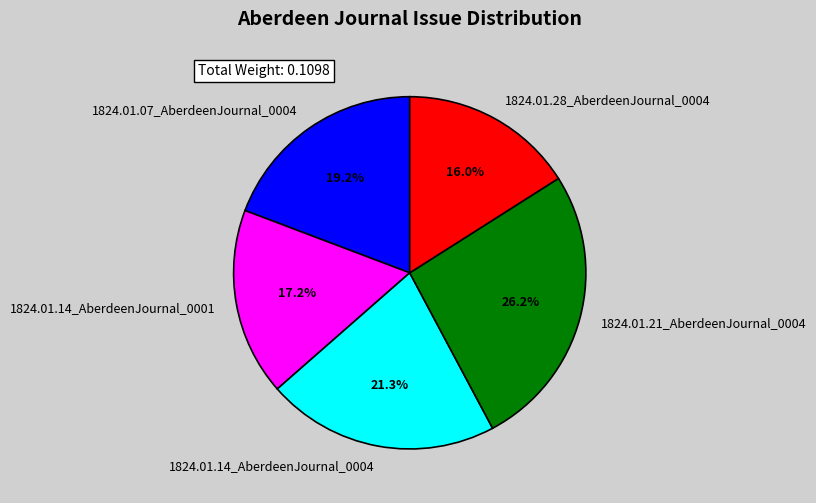

What percentage is the 1824.01.14_AberdeenJournal_0004 slice, to the nearest percent?

21%